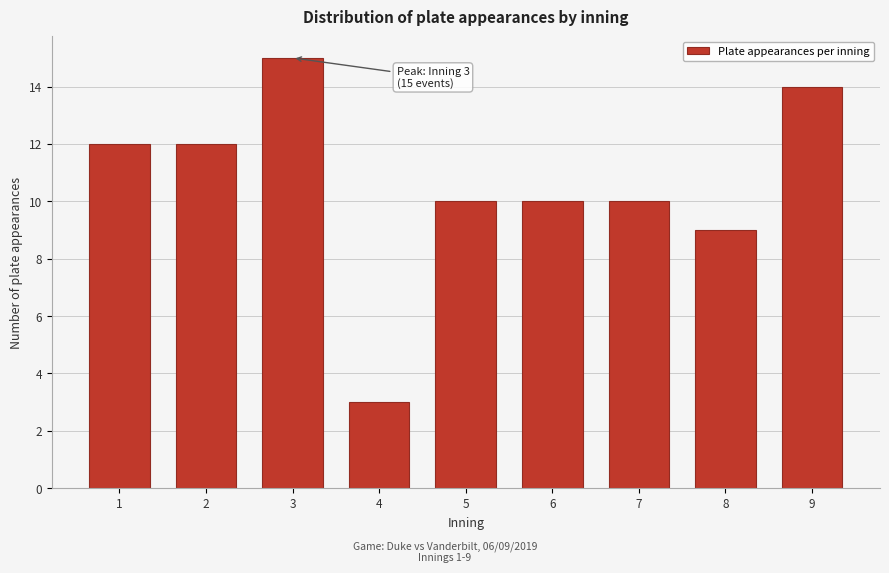

Reading left to right, list all the values displayed in this chart.

1=12	2=12	3=15	4=3	5=10	6=10	7=10	8=9	9=14